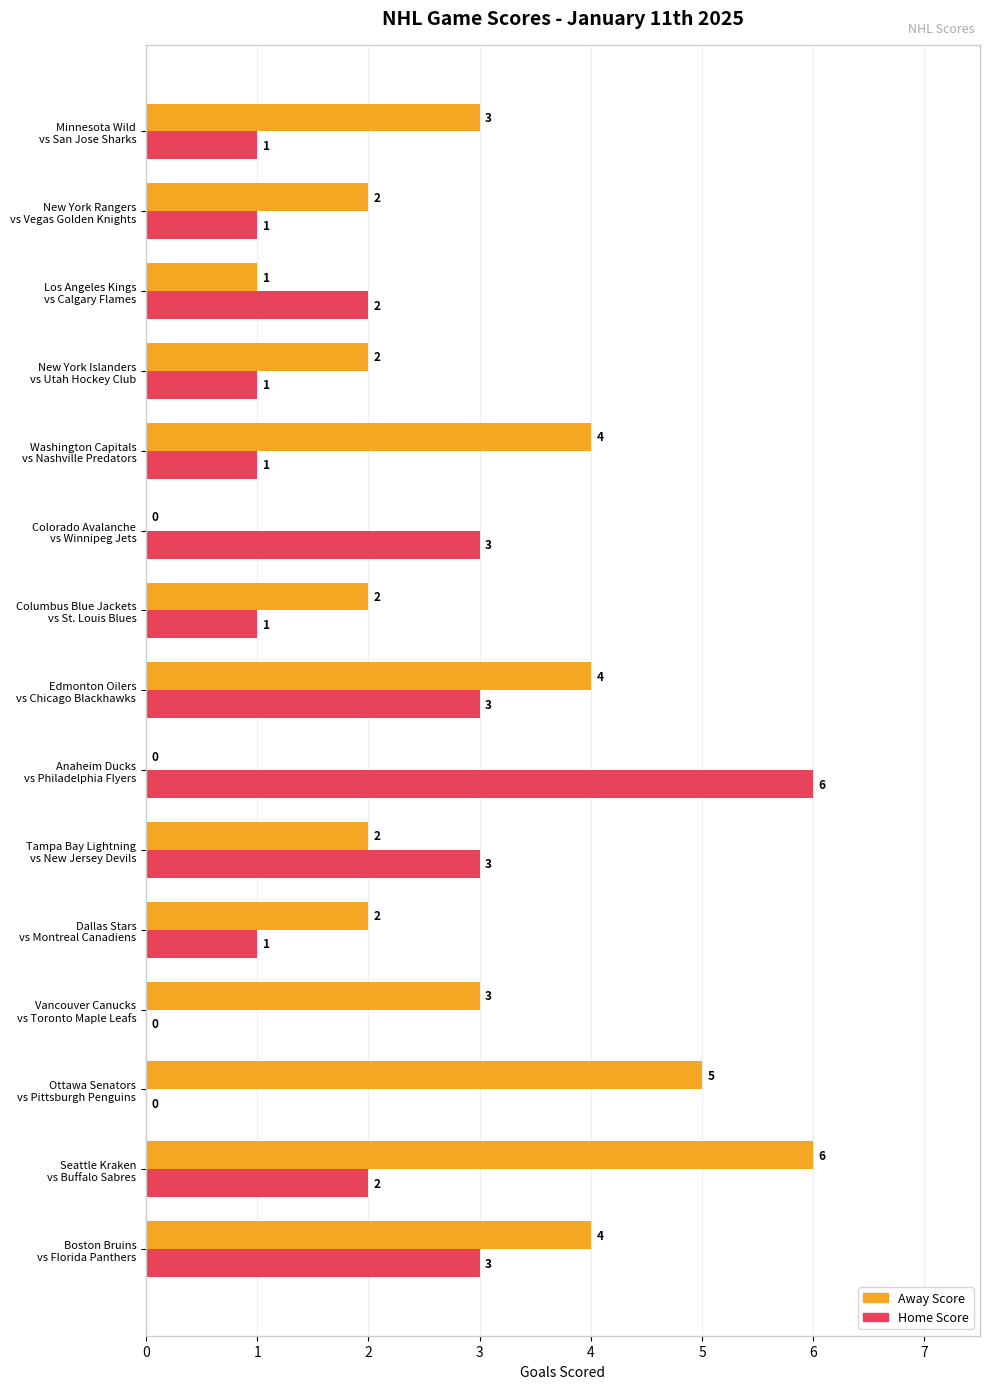

What is the highest value of the Home Score series?

6